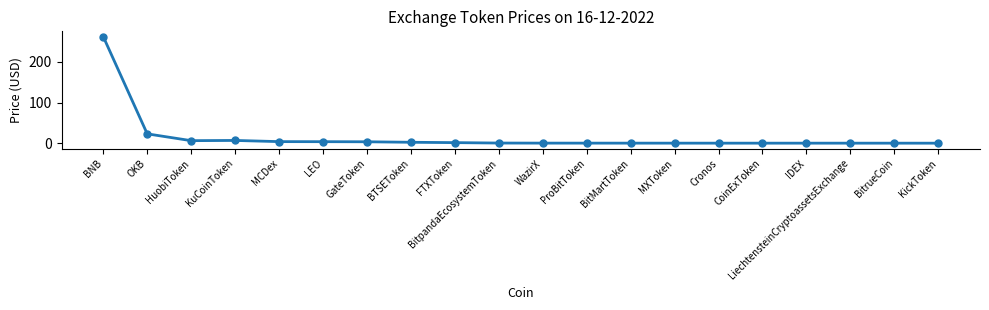

The chart shows a value of 0.0 at CoinExToken. True or false?

True